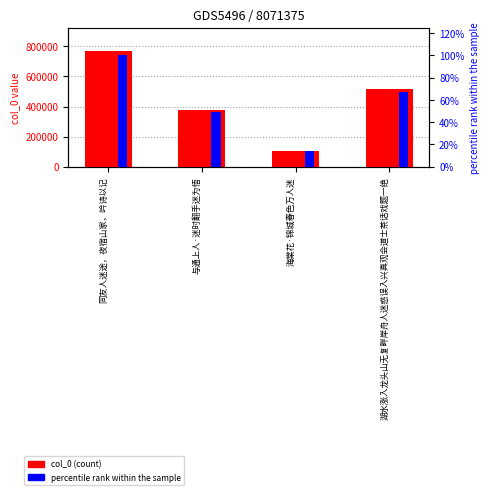

Which series has the largest range (max minus min)?

col_0